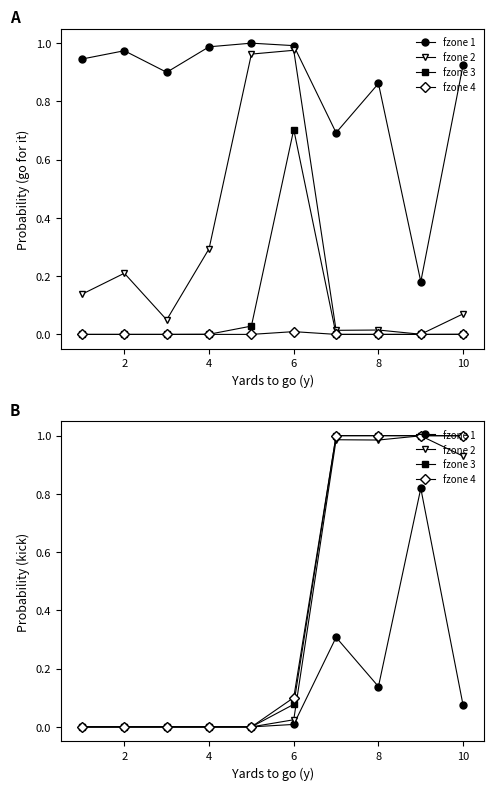

Is it true that fzone 1 equals 0.2 at 8?

False